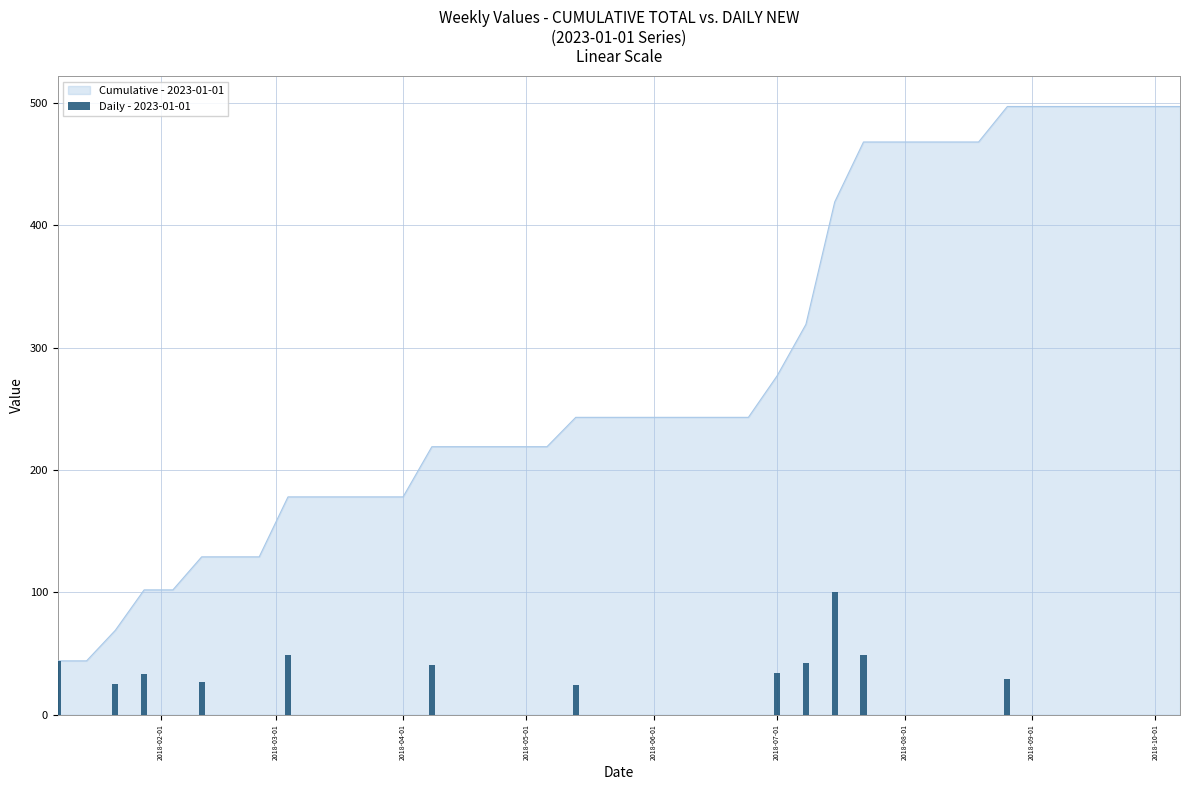

Reading right to left, what are all the values shown in this chart?

0	0	0	0	0	0	29	0	0	0	0	49	100	42	34	0	0	0	0	0	0	24	0	0	0	0	41	0	0	0	0	49	0	0	27	0	33	25	0	44